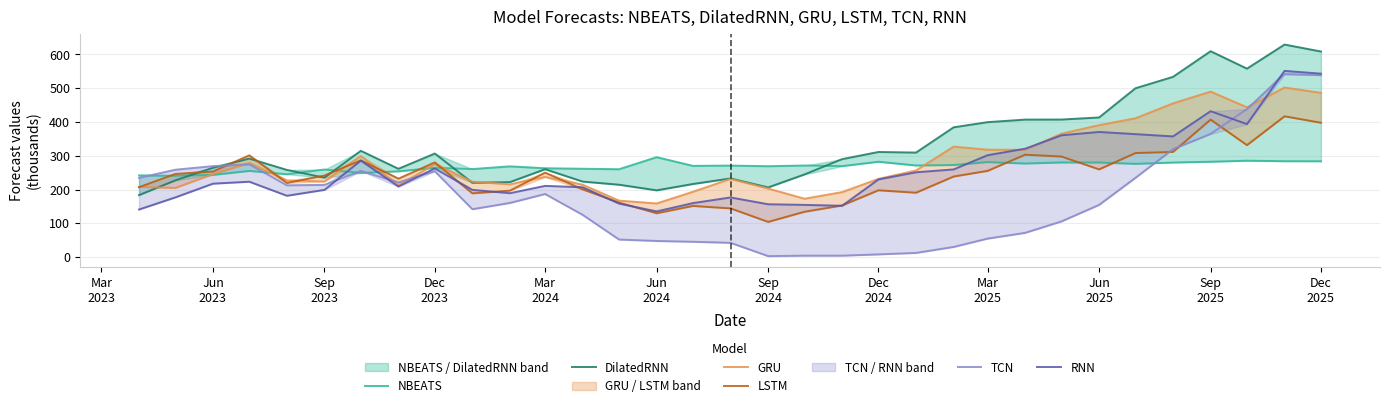

Is it true that TCN equals 38.2 at Jun 2025?

False